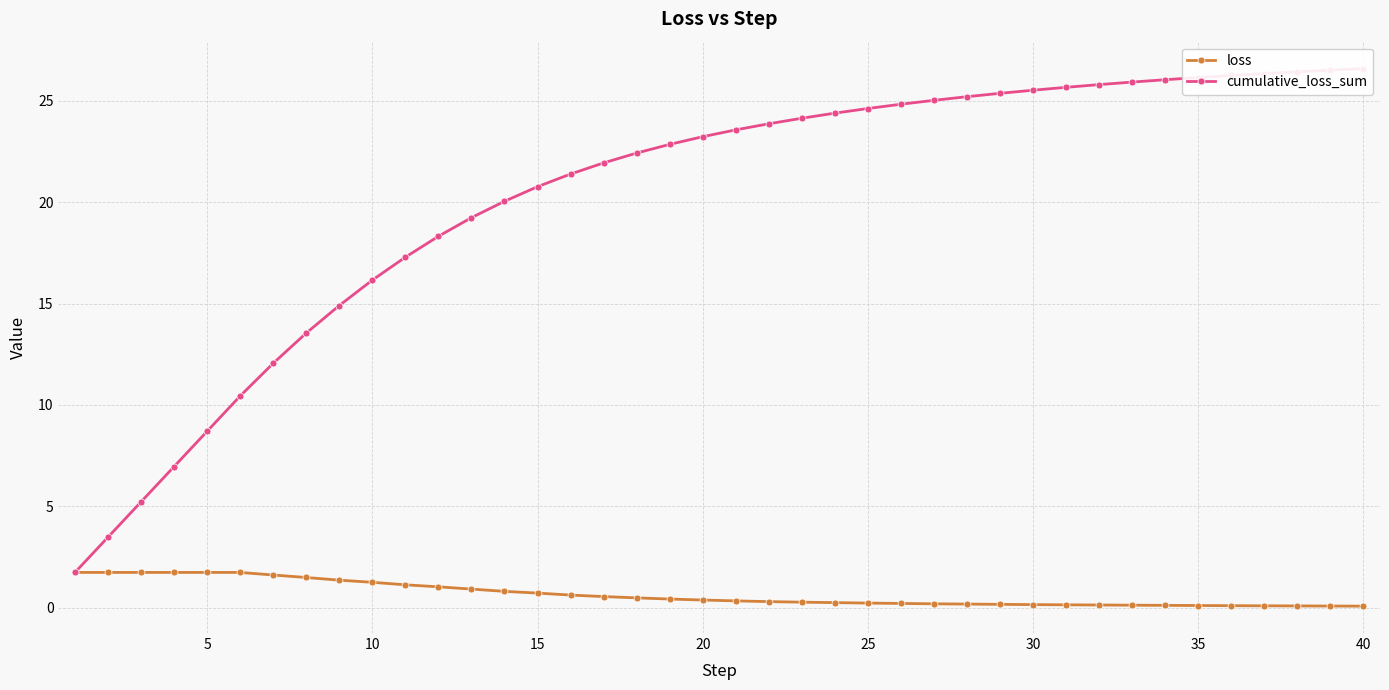

What are all the series names shown in the legend?

loss, cumulative_loss_sum